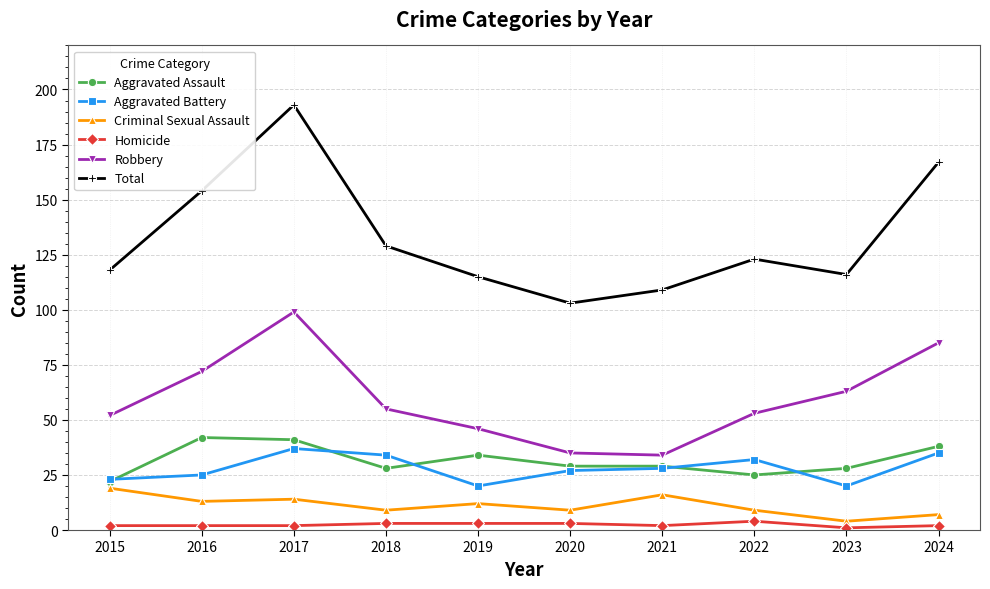

Where is the first local maximum for Total?

2017